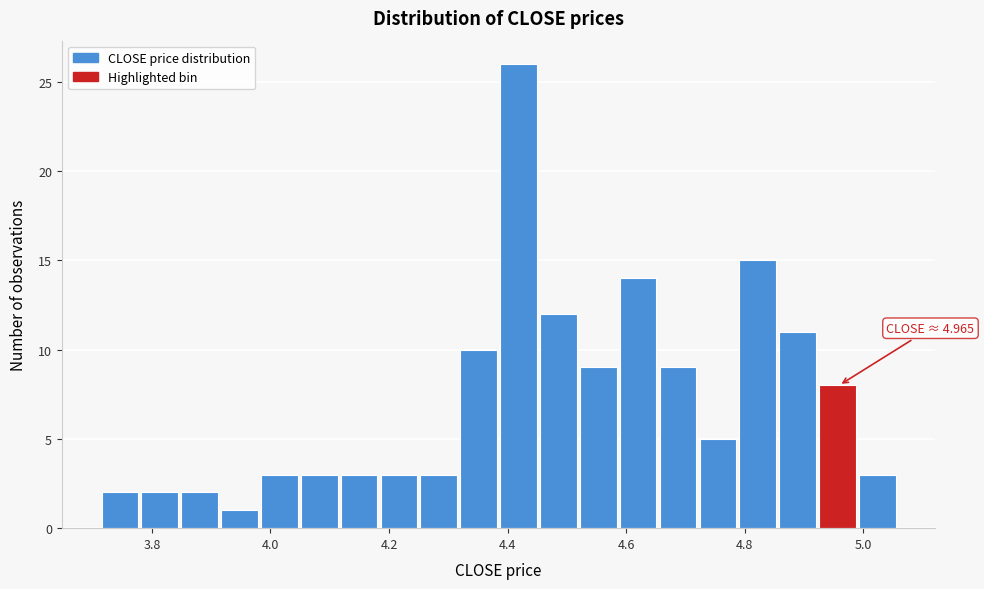

Around what value on the x-axis is the tallest bar? Give the approximate position of its centre, as read against the axis.

4.42